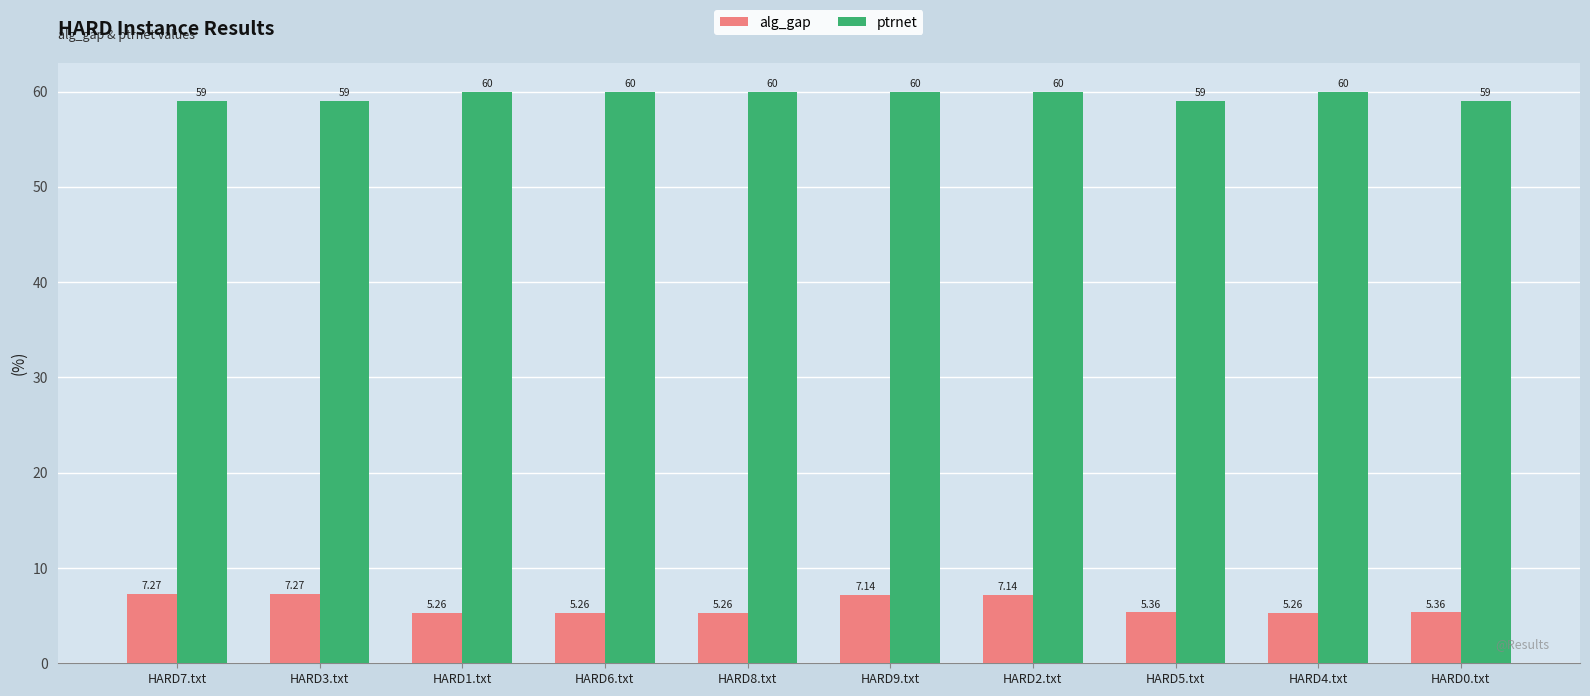

Is it true that ptrnet equals 85.9 at HARD5.txt?

False